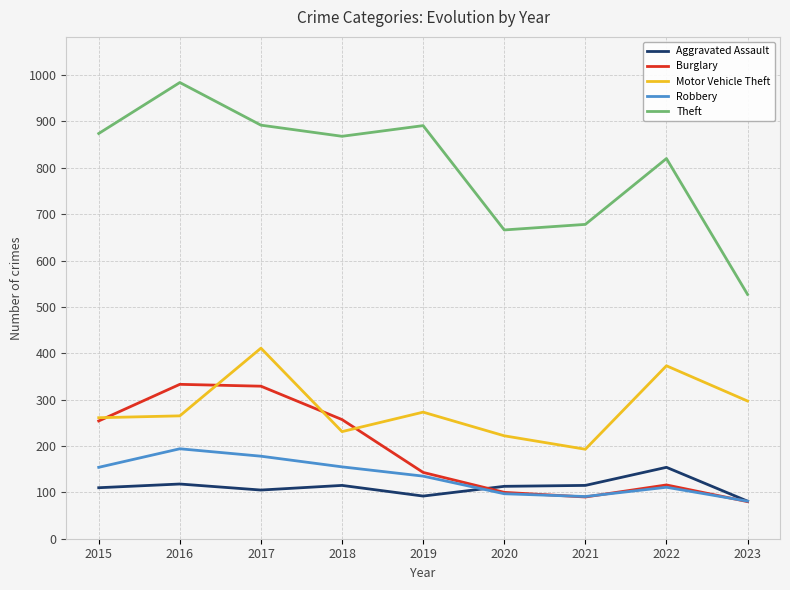

What is the lowest value of the Burglary series?

80